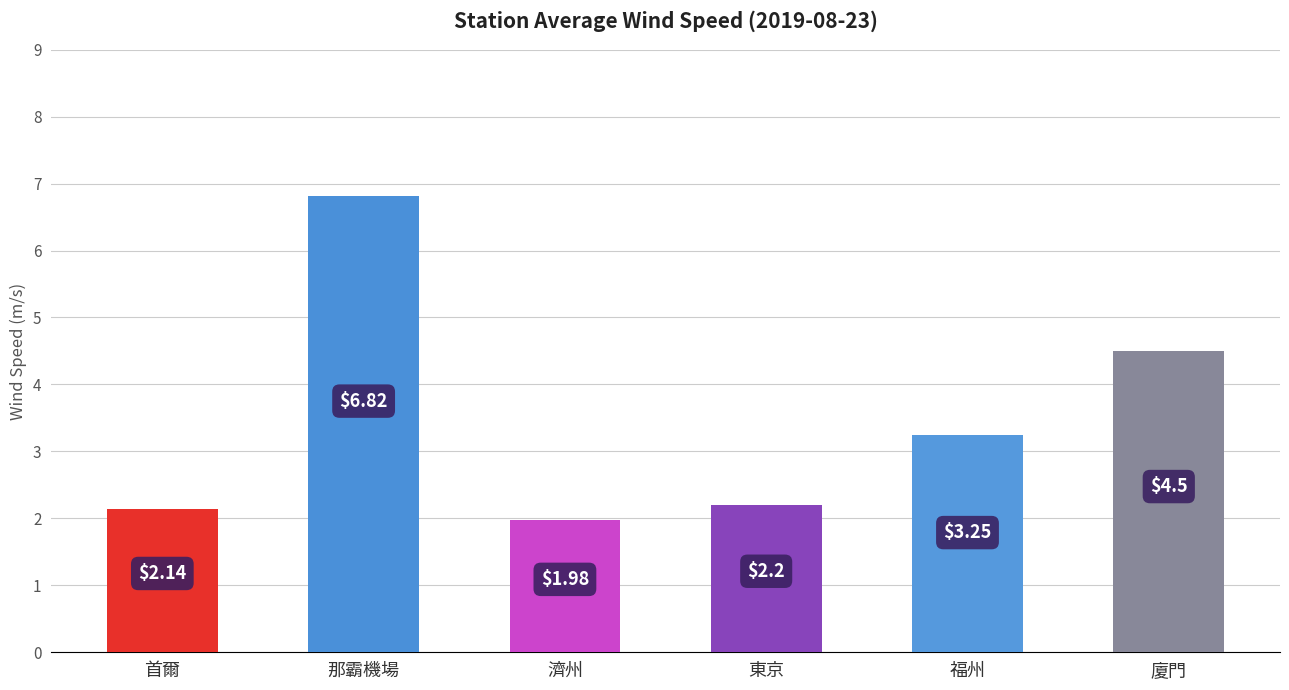

What is the label of the 5th bar from the right?

那霸機場